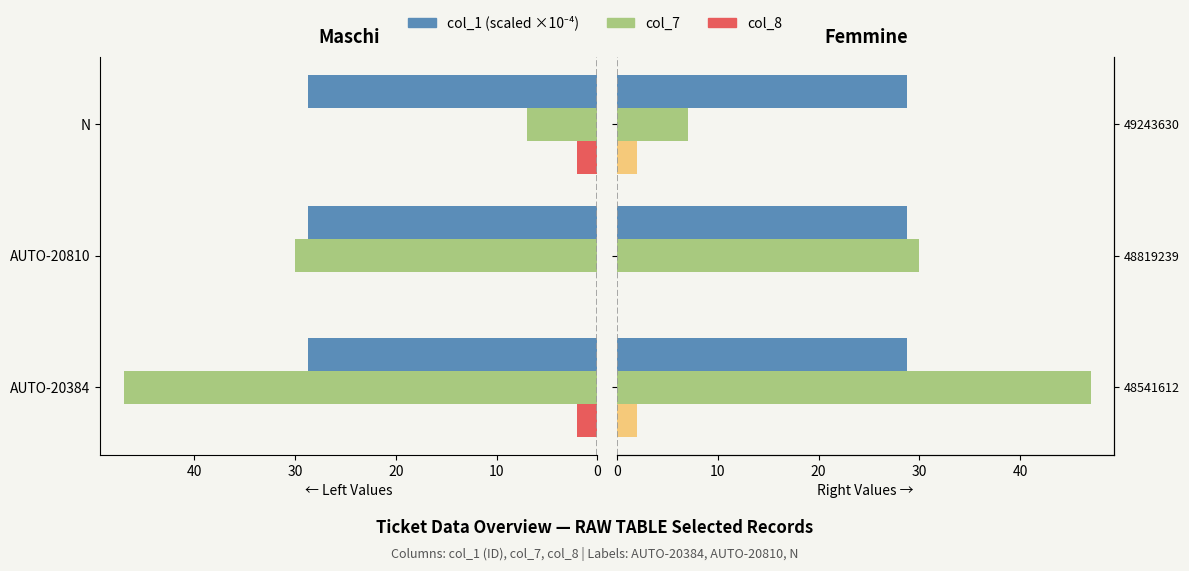

How many groups of bars are there?

3